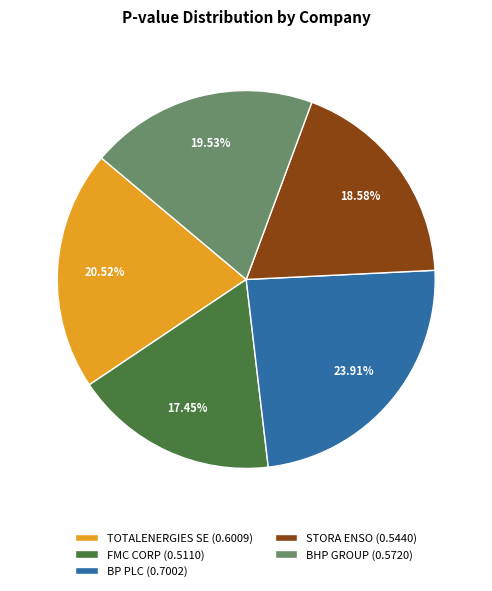

What is the largest slice in the pie chart?

BP PLC